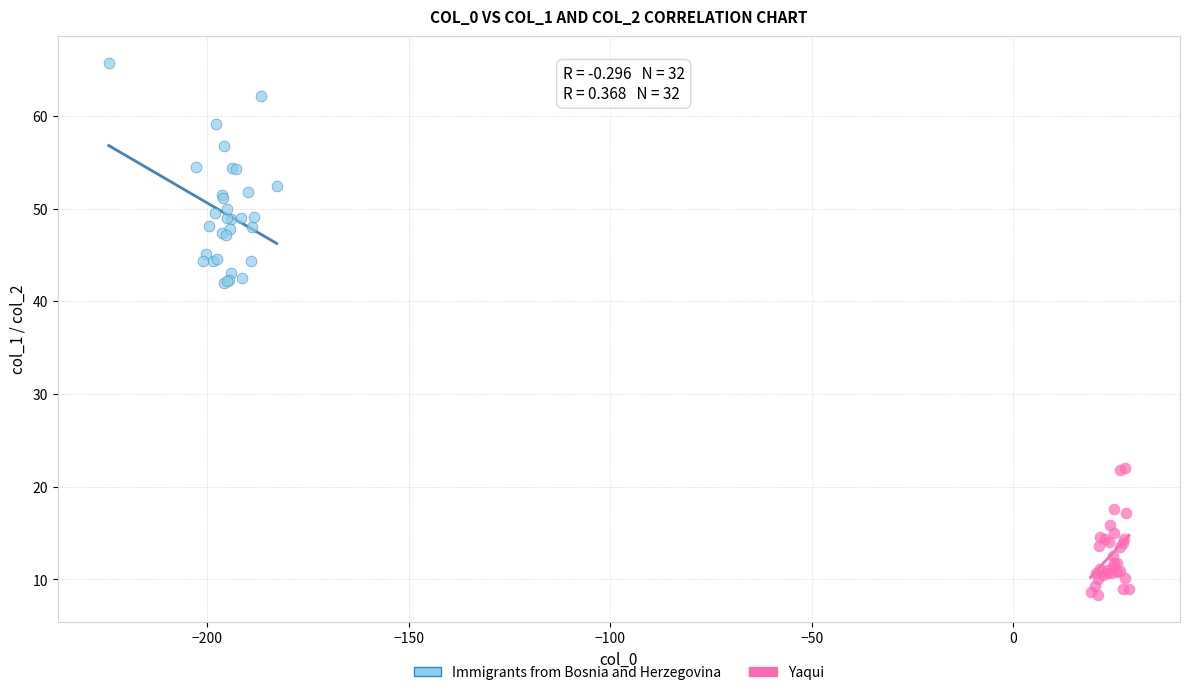

Which series has the largest Y range (max minus min)?

Immigrants from Bosnia and Herzegovina